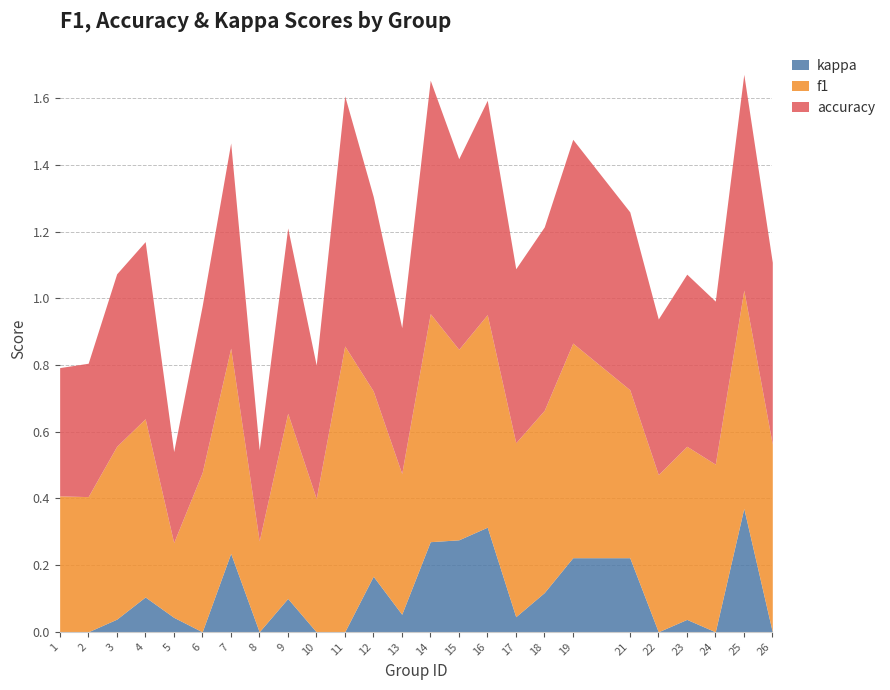

Is the value of kappa at 26 greater than the value of f1 at 17?

No